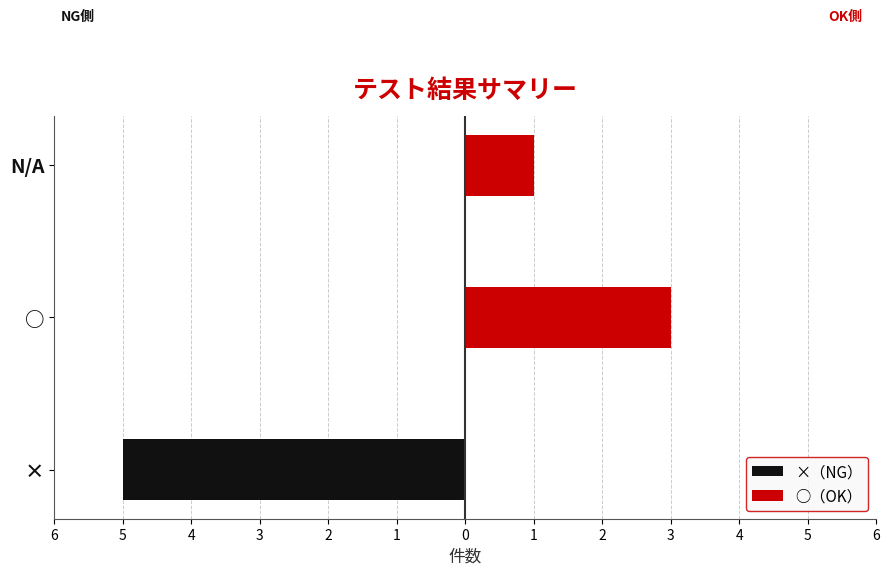

Reading left to right, list all the values displayed in this chart.

×（NG）: -5	0	0
○（OK）: 0	3	1